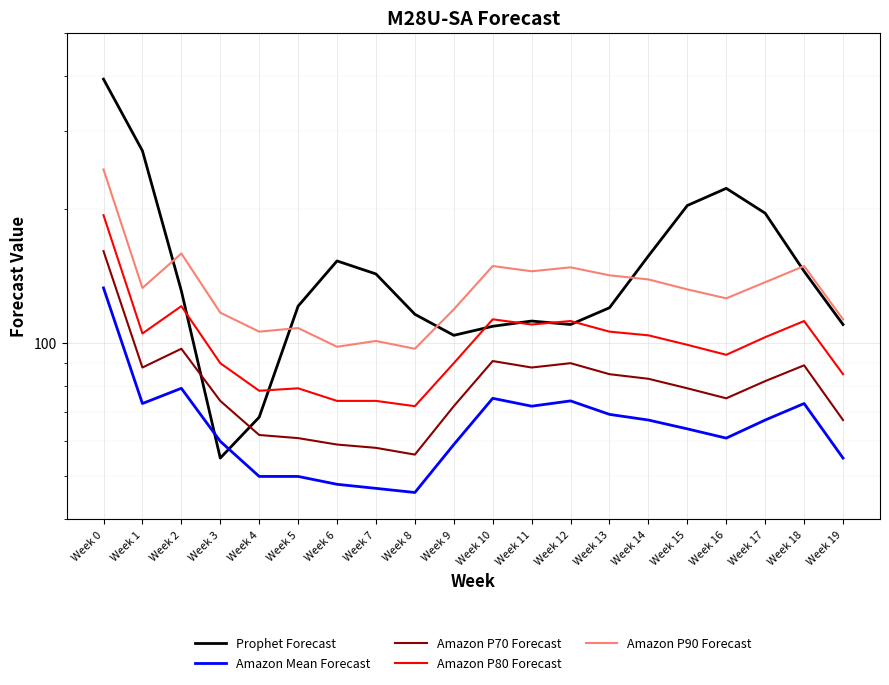

Read the Amazon P70 Forecast value at Week 5.

61